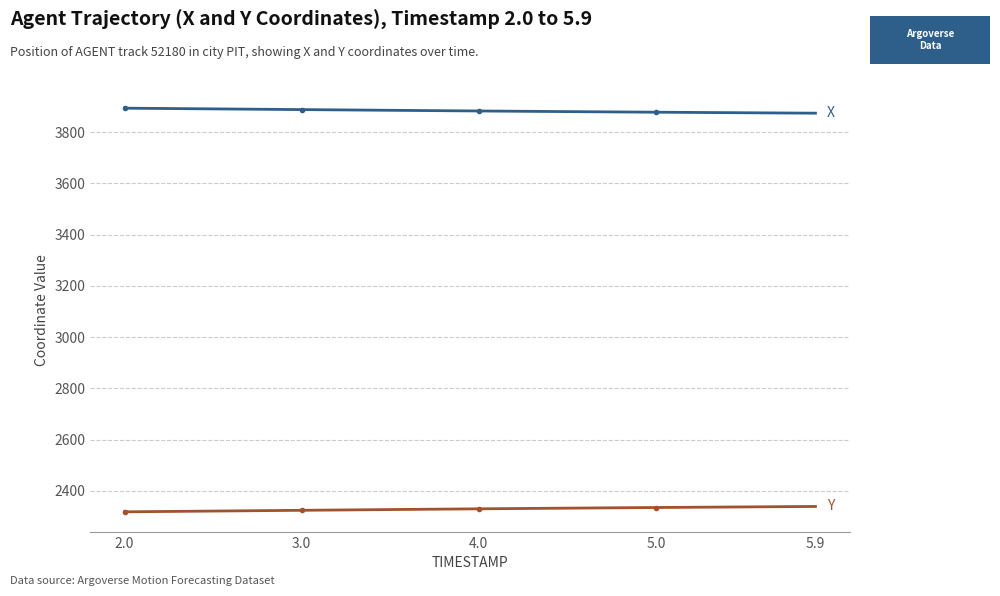

What is the maximum value shown in the chart?

3893.8